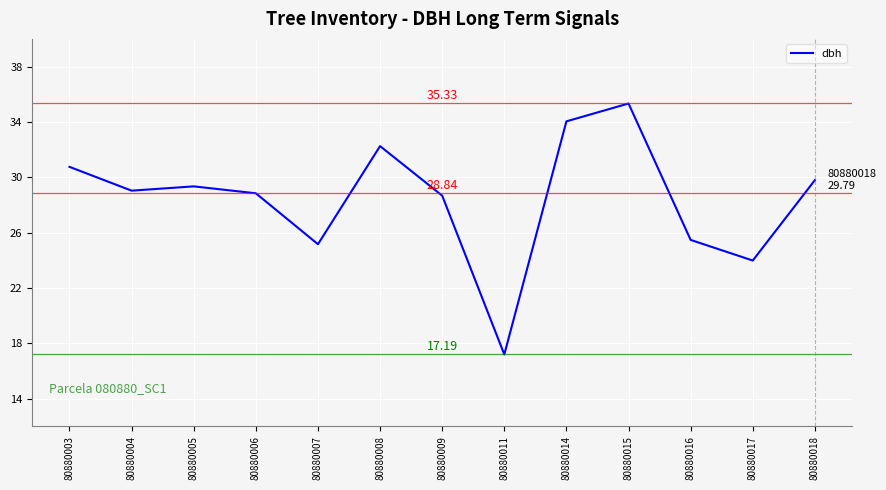

Which has a higher value, 80880016 or 80880011?

80880016